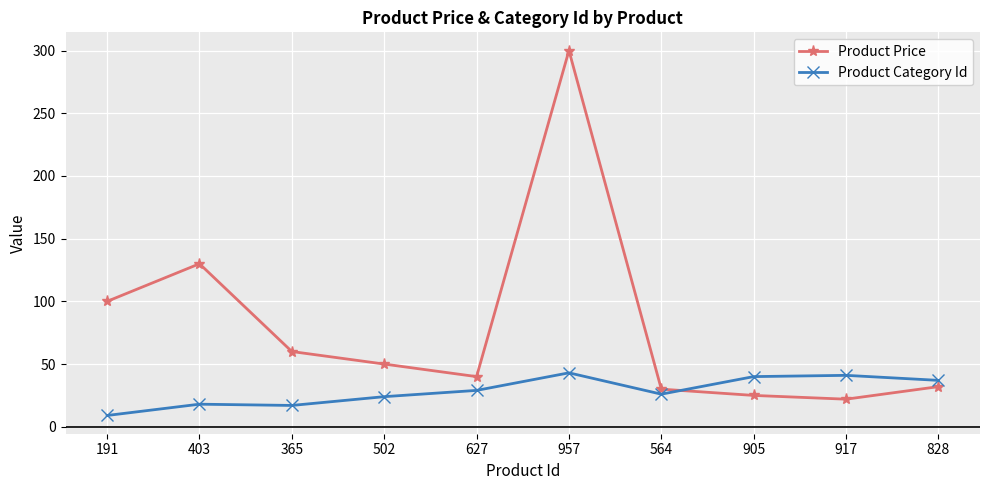

How many distinct data groups are displayed?

2